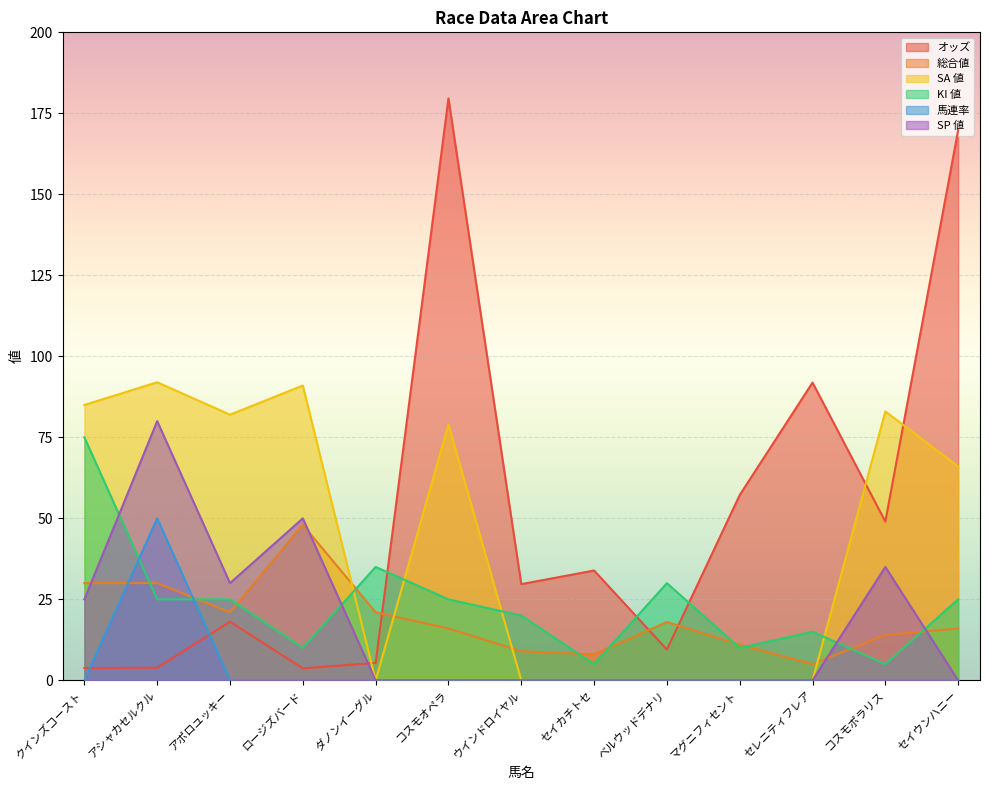

List the labels in order of 馬連率 value, largest first.

アシャカセルクル, クインズコースト, アポロユッキー, ロージズバード, ダノンイーグル, コスモオペラ, ウインドロイヤル, セイカチトセ, ベルウッドデナリ, マグニフィセント, セレニティフレア, コスモポラリス, セイウンハニー